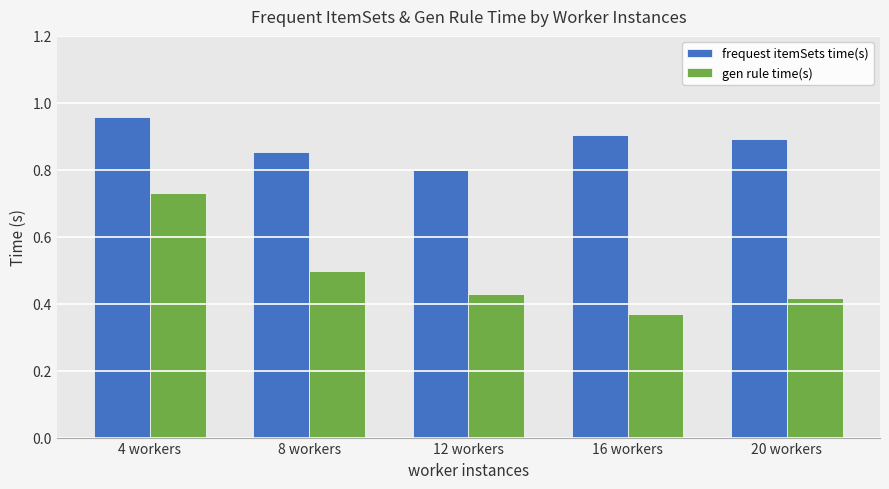

Which series has the largest range (max minus min)?

gen rule time(s)